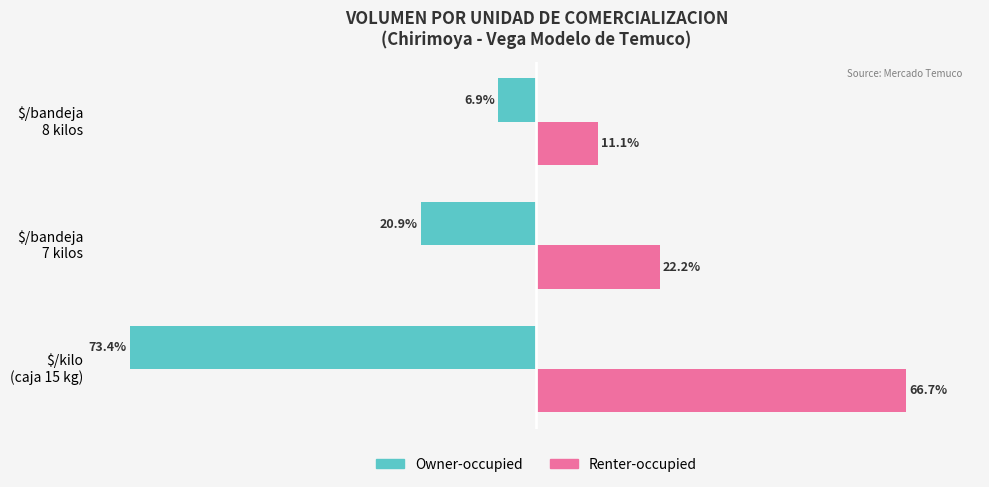

List the series in order of their overall mean, lowest first.

Owner-occupied, Renter-occupied